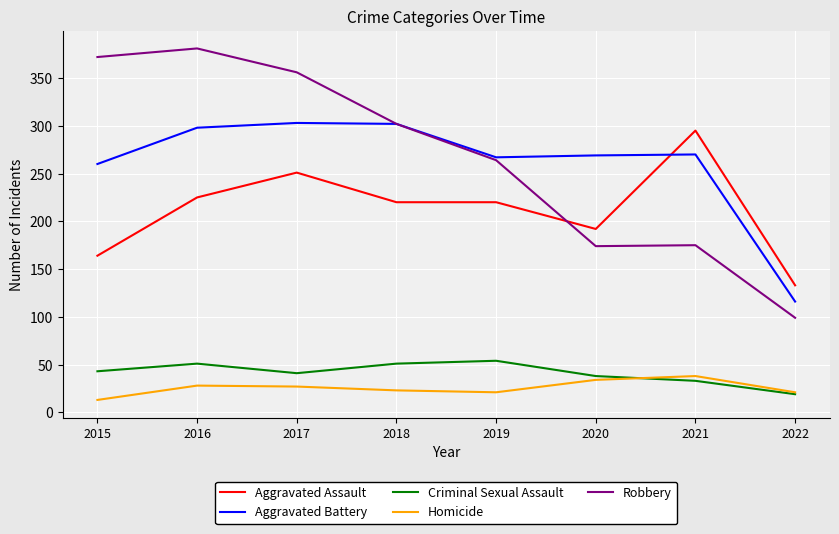

What is the lowest value of the Aggravated Assault series?

133